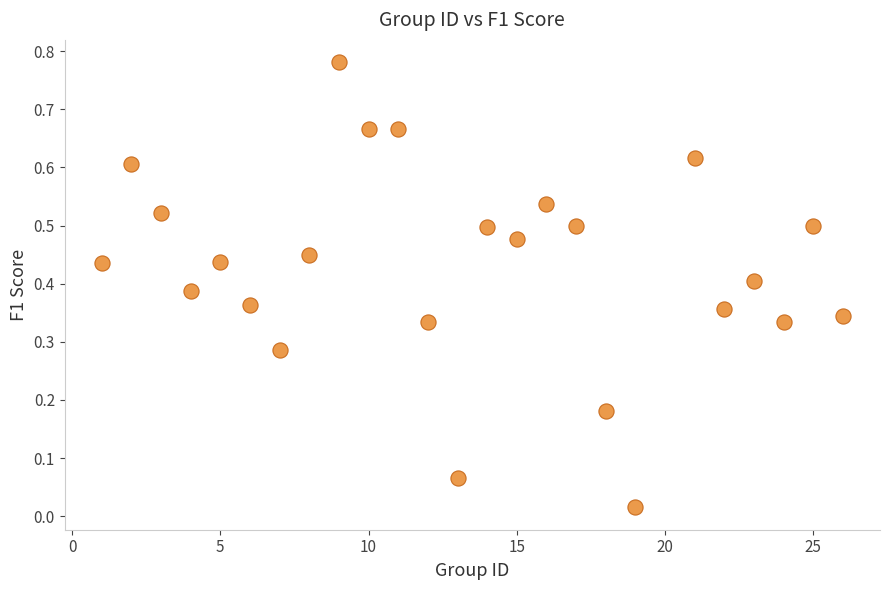

What is the range of X values (max minus min)?

25.0